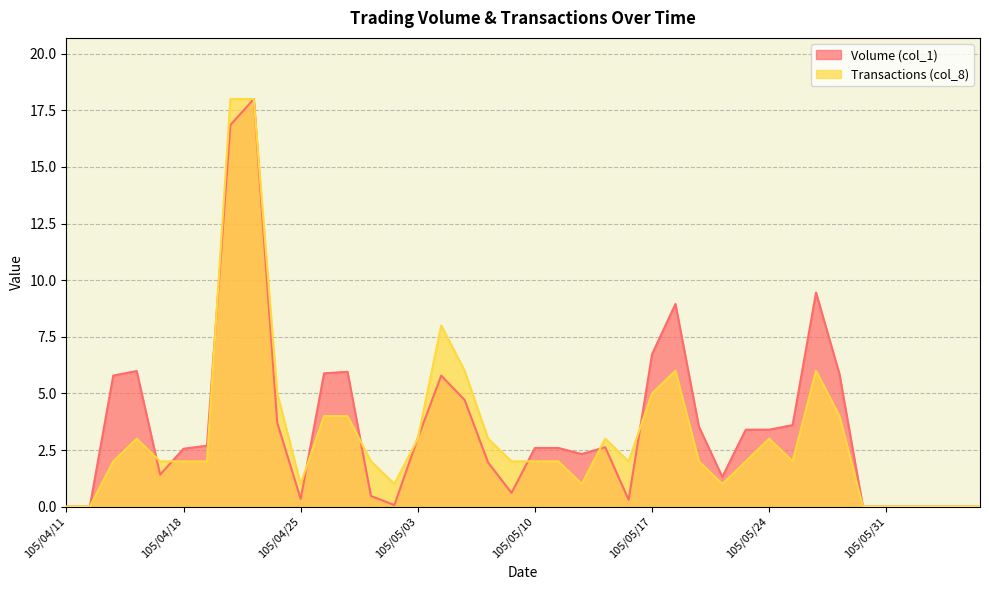

True or false: Transactions (col_8) has more than 0 interior local peaks.

True